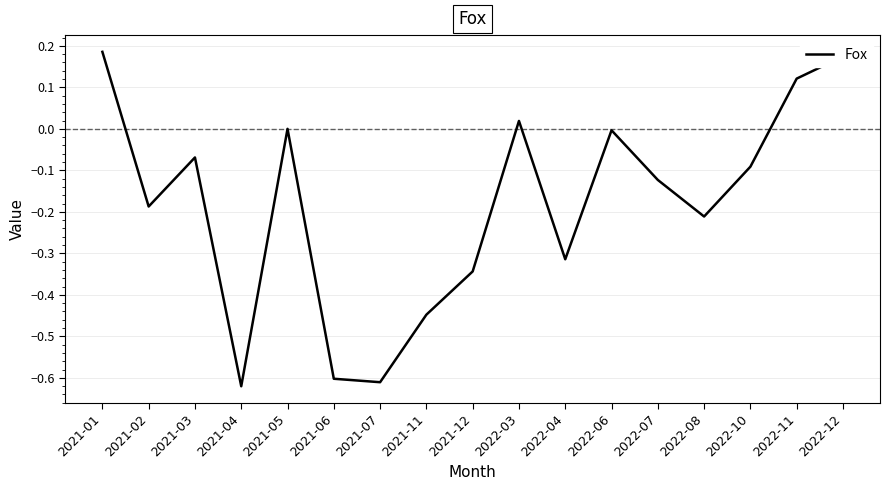

Where does the data first go above 0?

2021-01